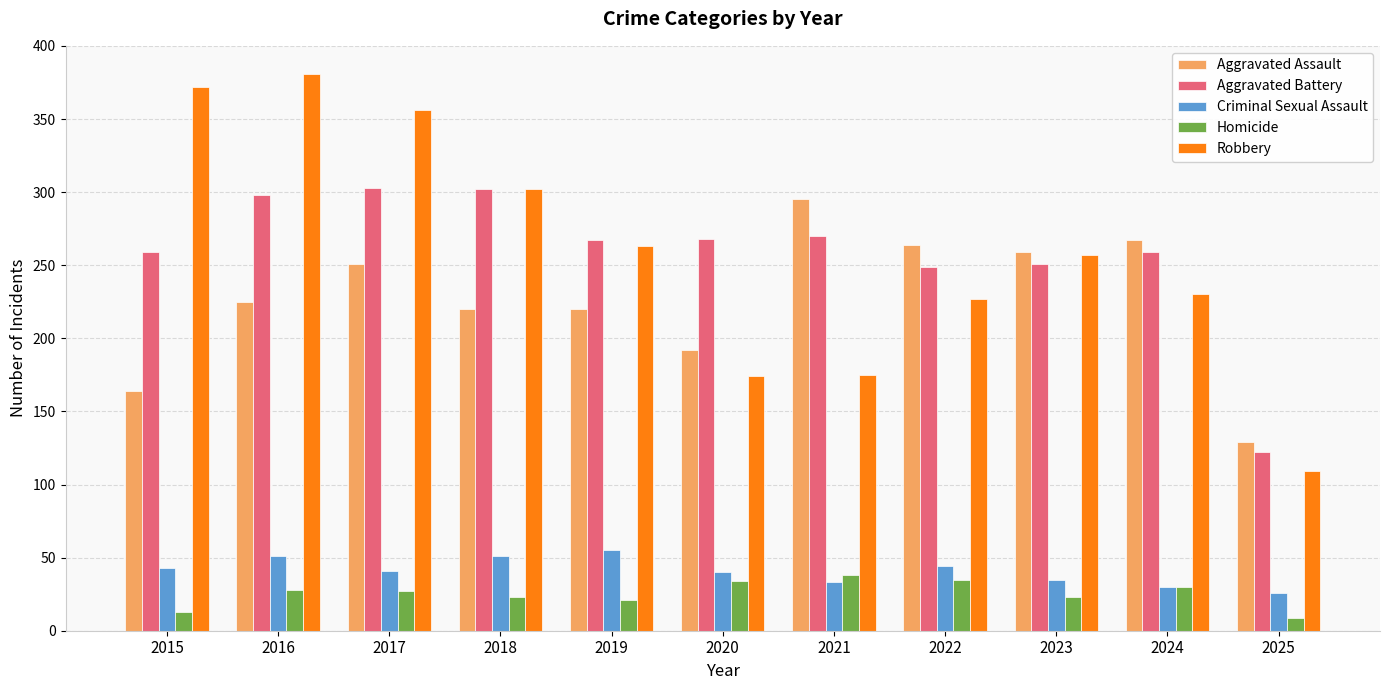

What is the total value across all series at 2017?

978